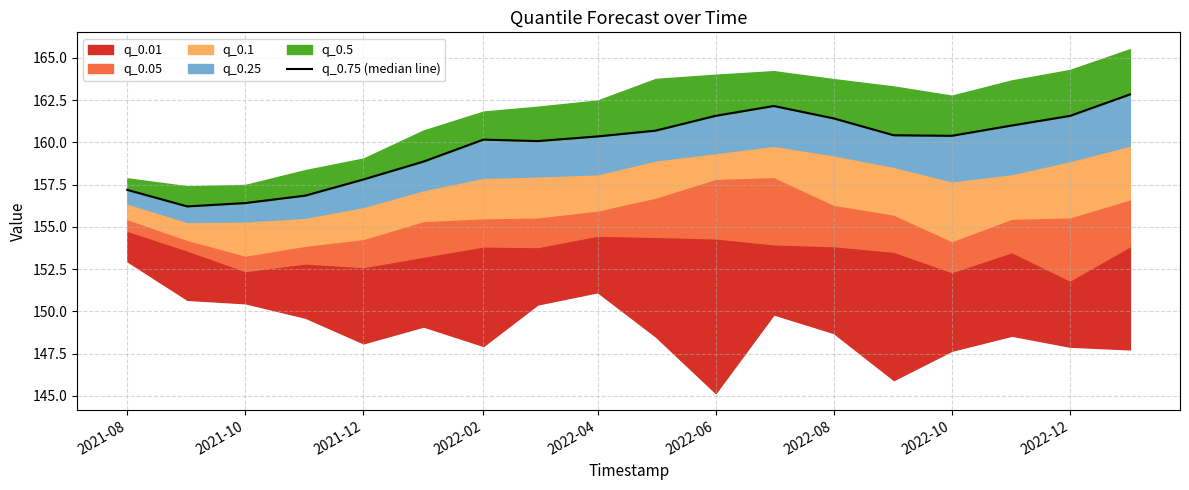

What is the sum of all values?

2875.9